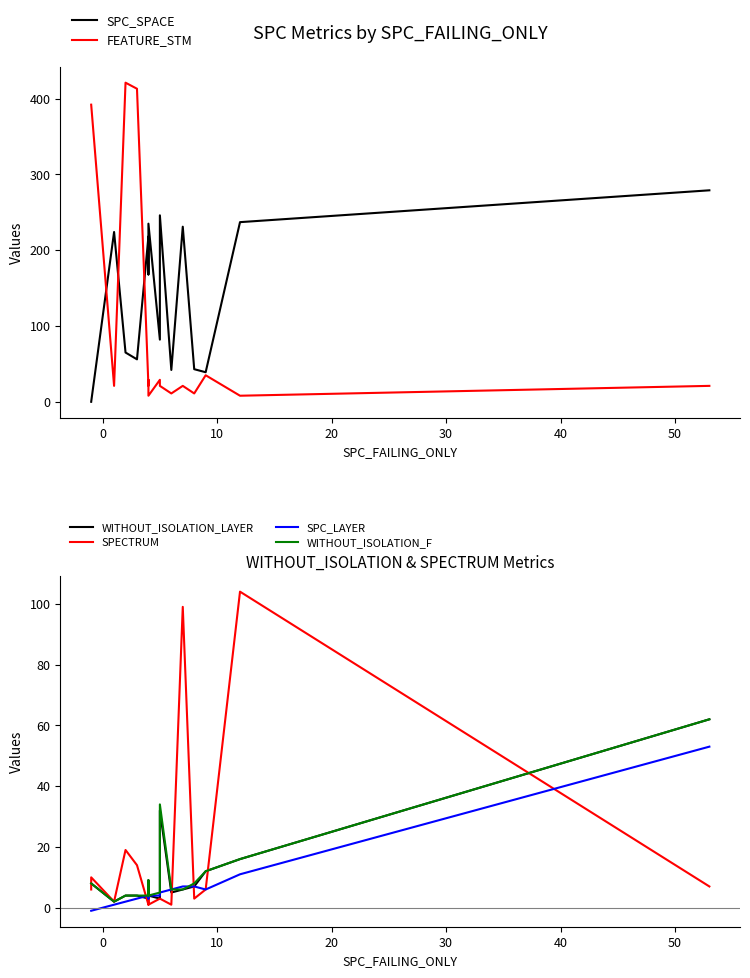

Is this an area chart (filled region under the line)?

No